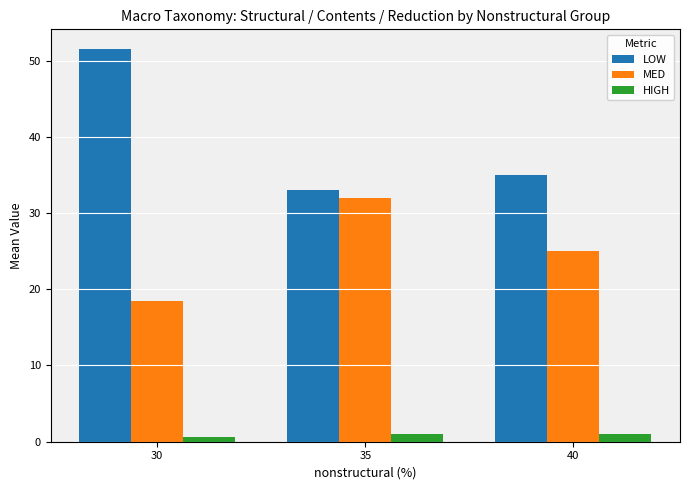

What is the total value across all series at 30?

70.6